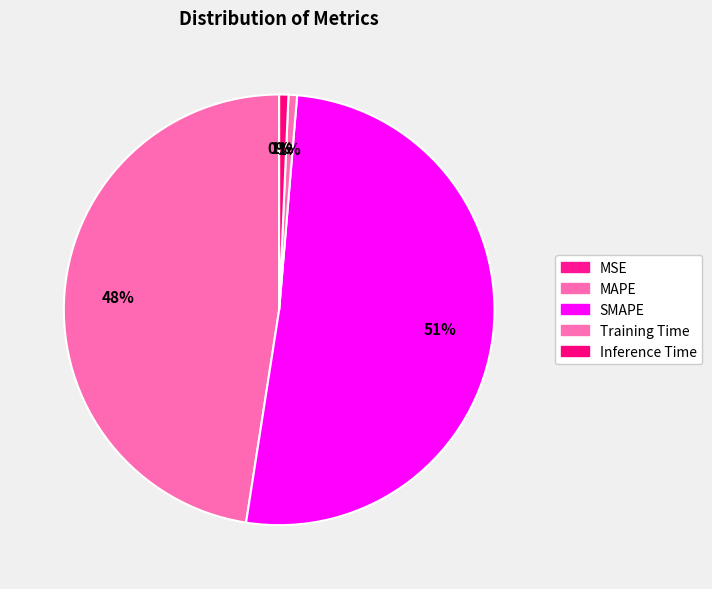

To the nearest percent, what percentage of the pie is Inference Time?

1%